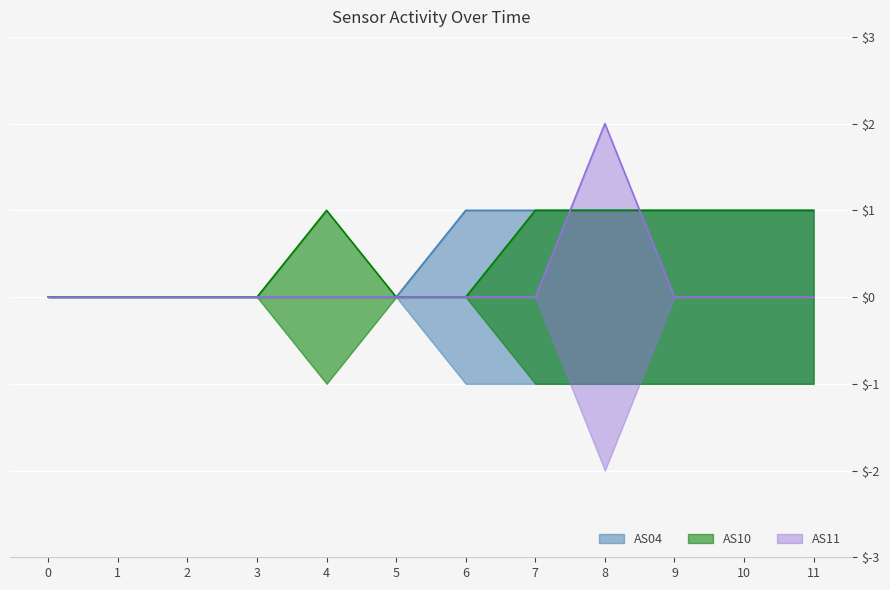

True or false: AS04 has more than 0 interior local peaks.

False